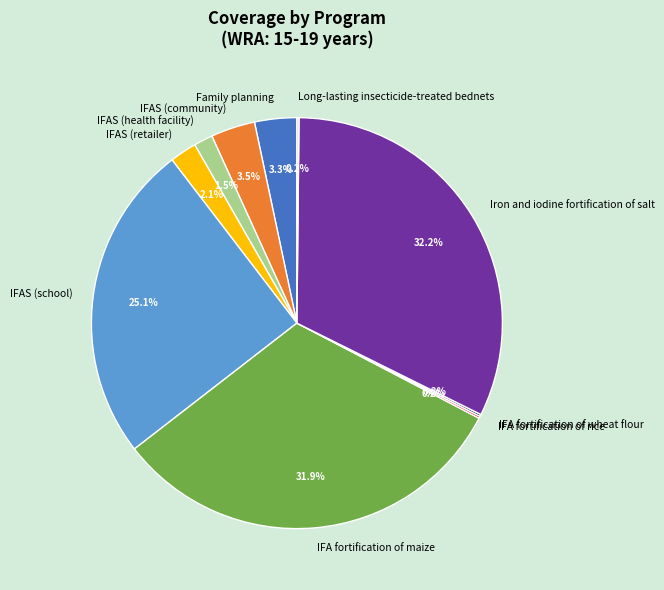

Does any single category account for the majority?

No